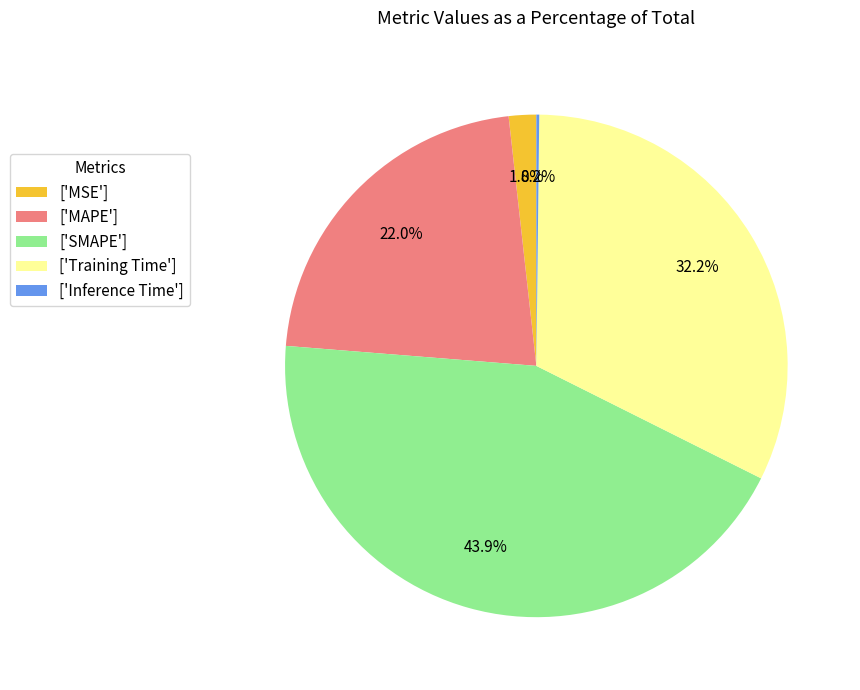

Is there a majority slice in this chart?

No